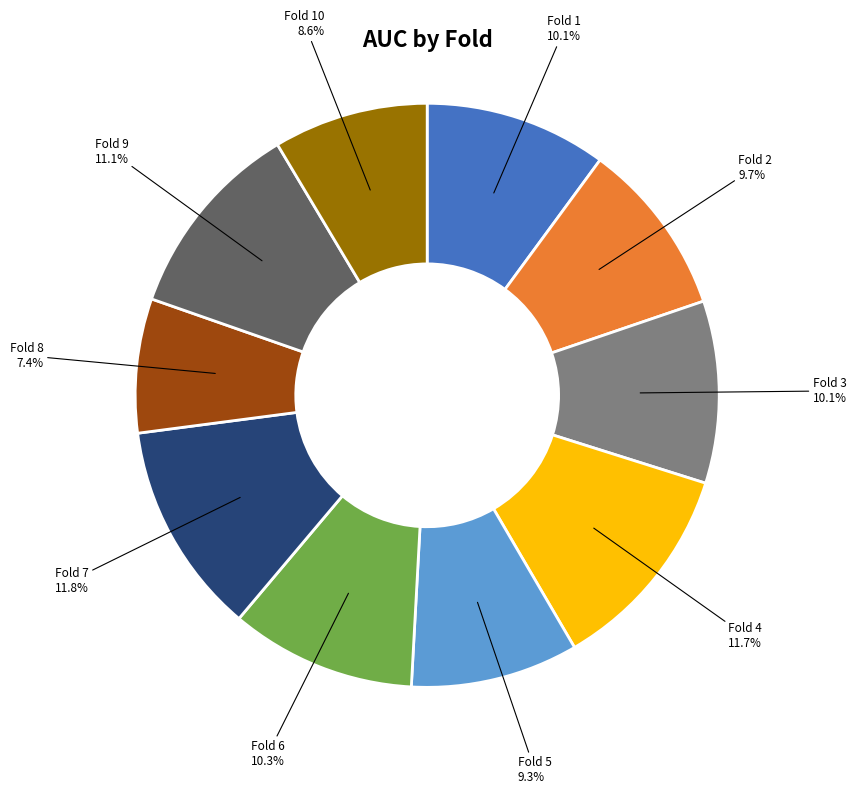

Is there a majority slice in this chart?

No